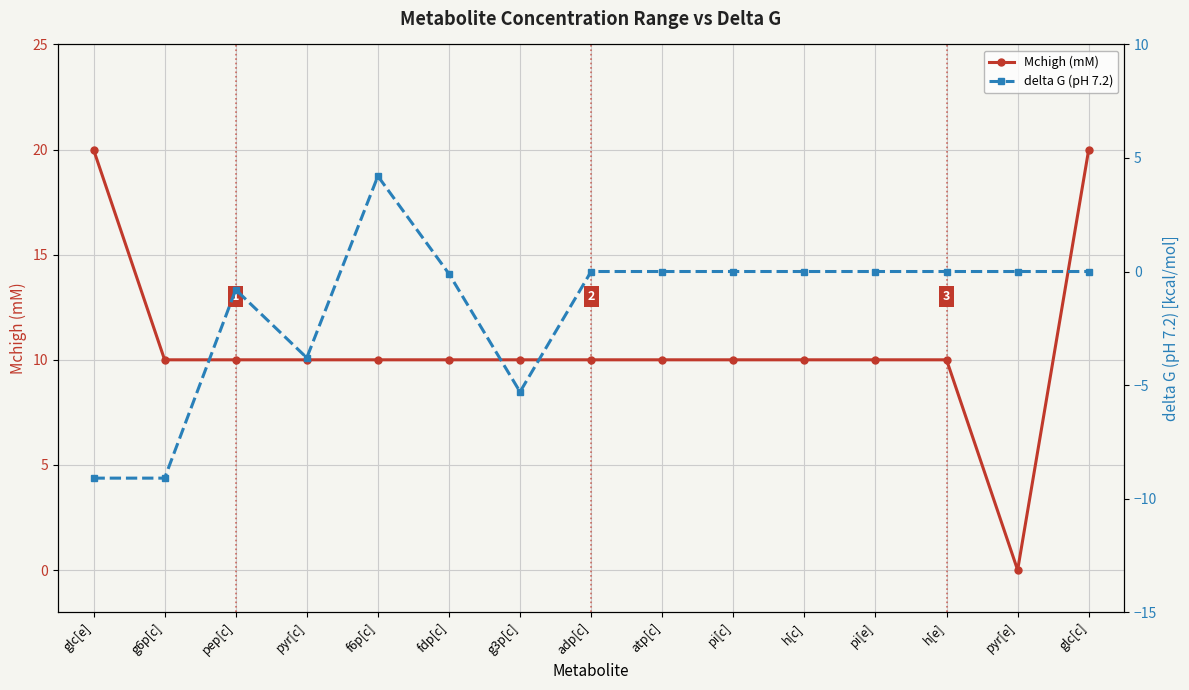

Is the value of Mchigh (mM) at glc[c] greater than the value of delta G (pH 7.2) at atp[c]?

Yes